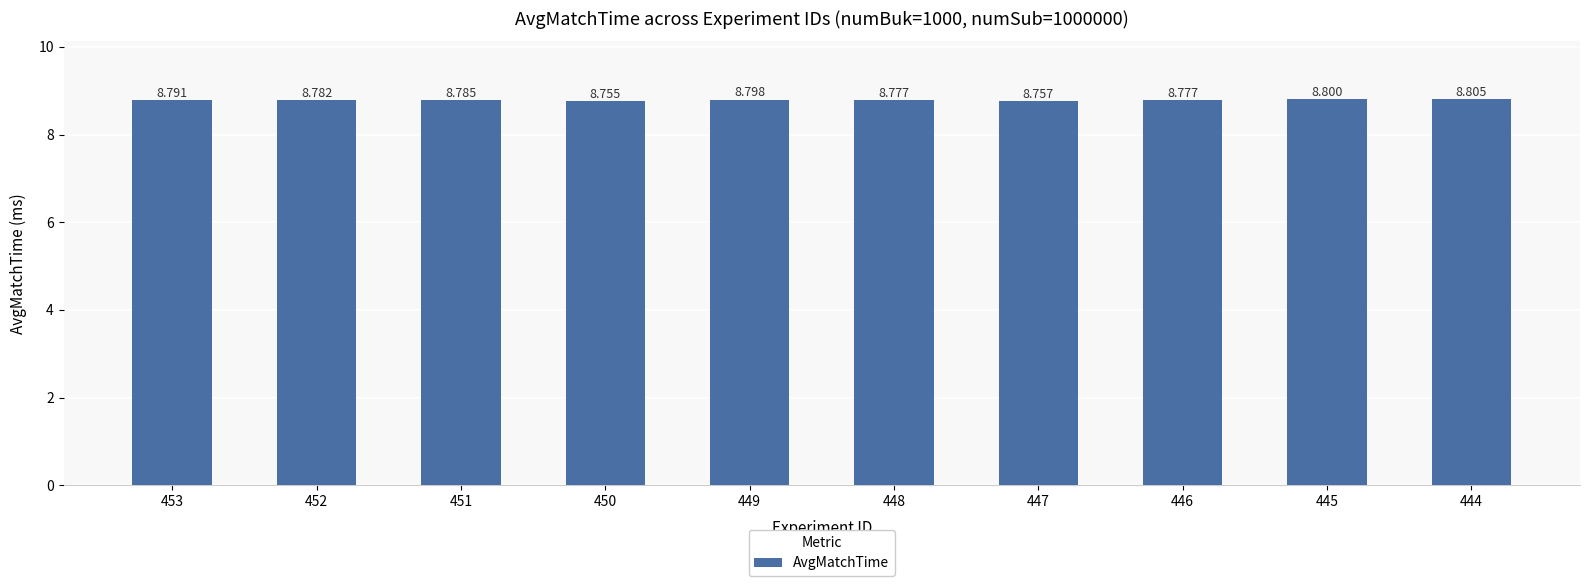

Approximately how many times larger is the value at 450 compared to 444?

1.0